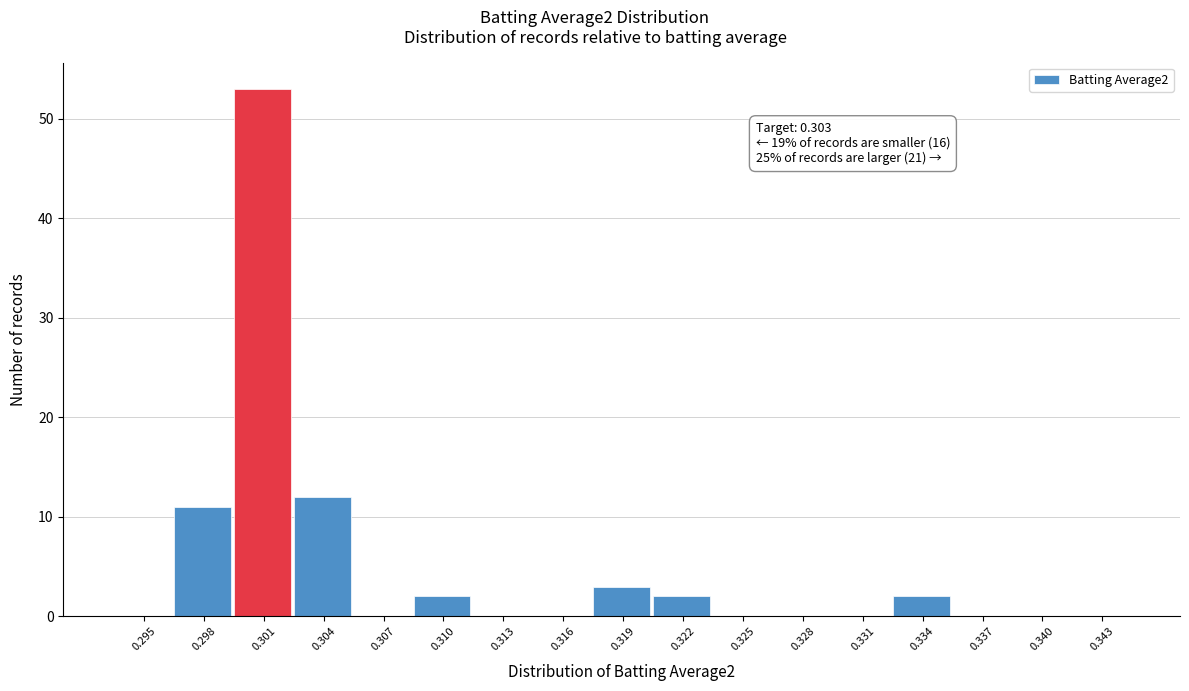

Reading right to left, extract all data points from this chart.

0.343=0	0.340=0	0.337=0	0.334=2	0.331=0	0.328=0	0.325=0	0.322=2	0.319=3	0.316=0	0.313=0	0.310=2	0.307=0	0.304=12	0.301=53	0.298=11	0.295=0